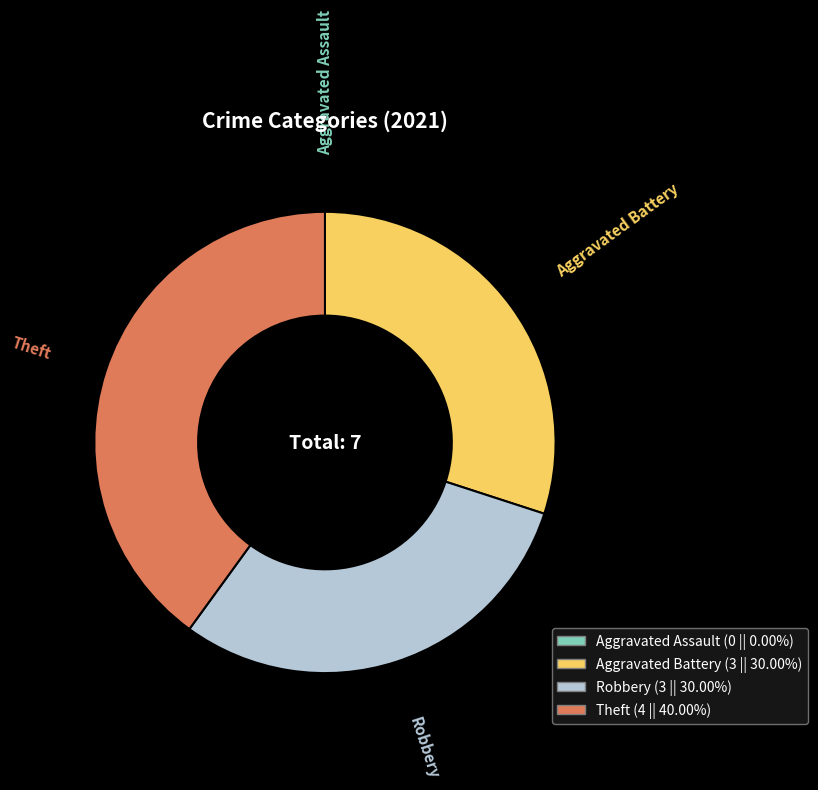

Which category has the biggest portion of the pie?

Theft